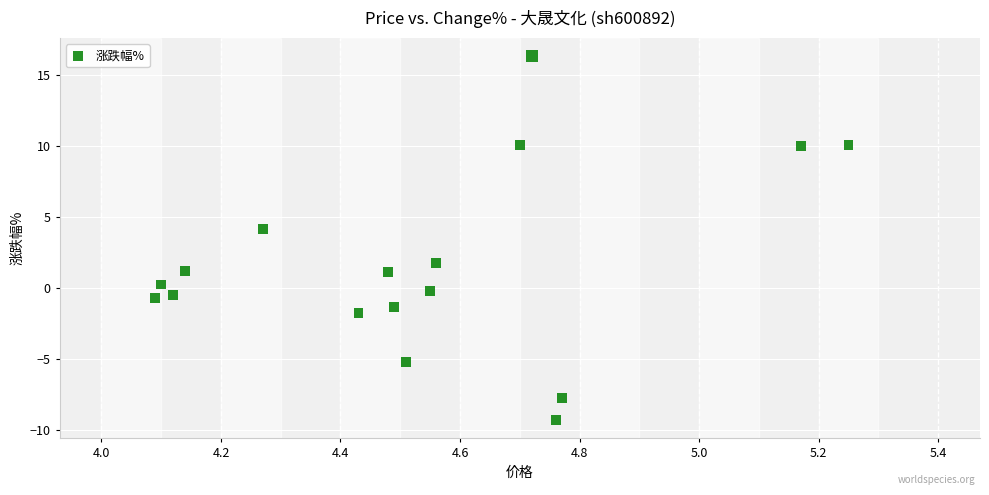

What is the range of Y values (max minus min)?

25.7